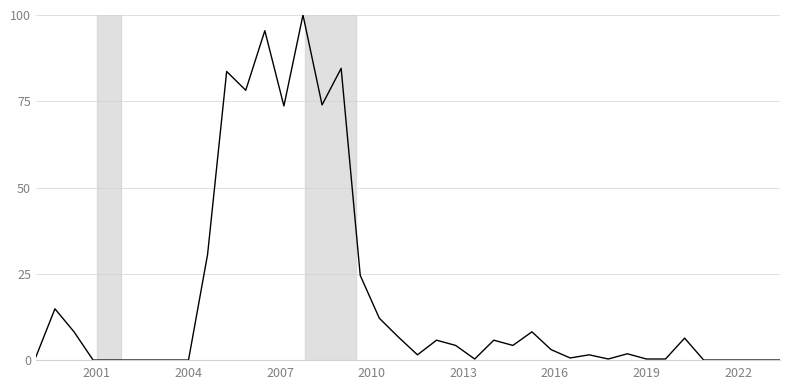

What is the difference between the maximum and minimum values?

100.0